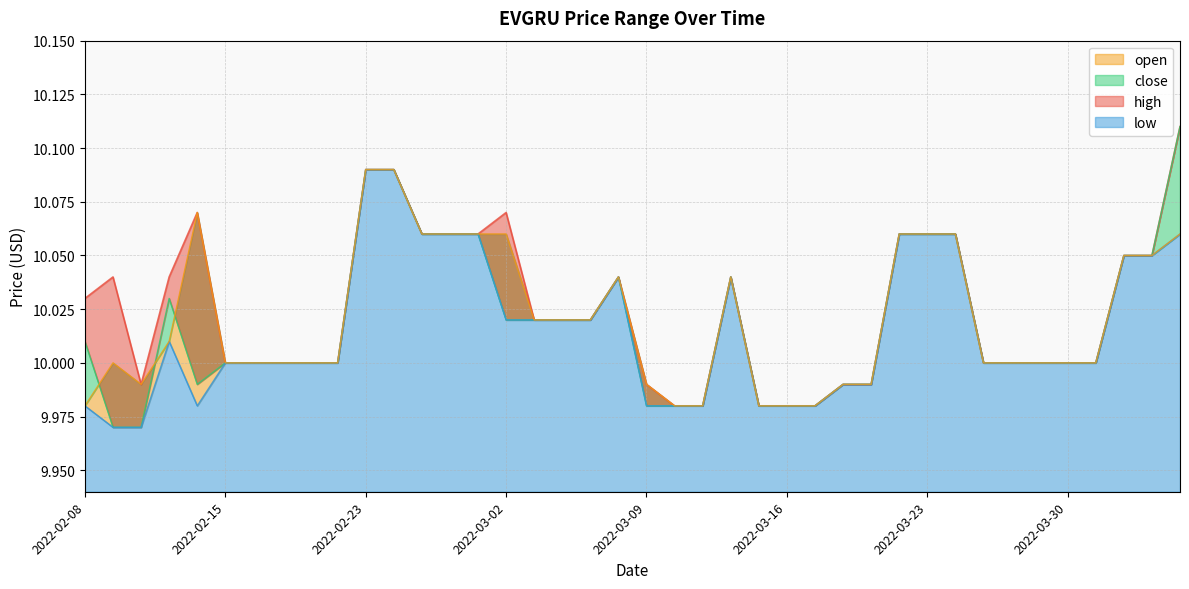

At how many categories does at least one series exceed 9?

40